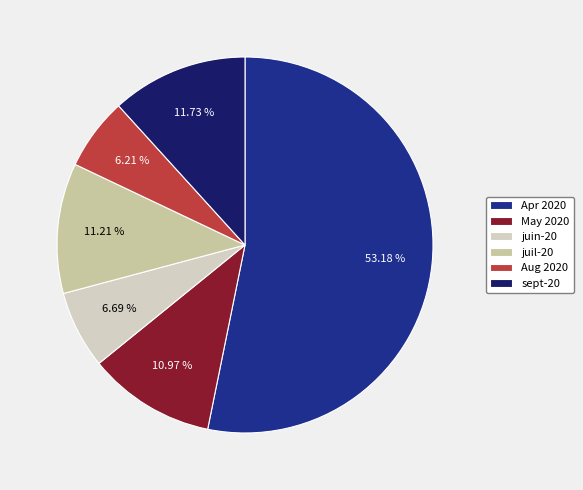

Which slice is the largest?

Apr 2020